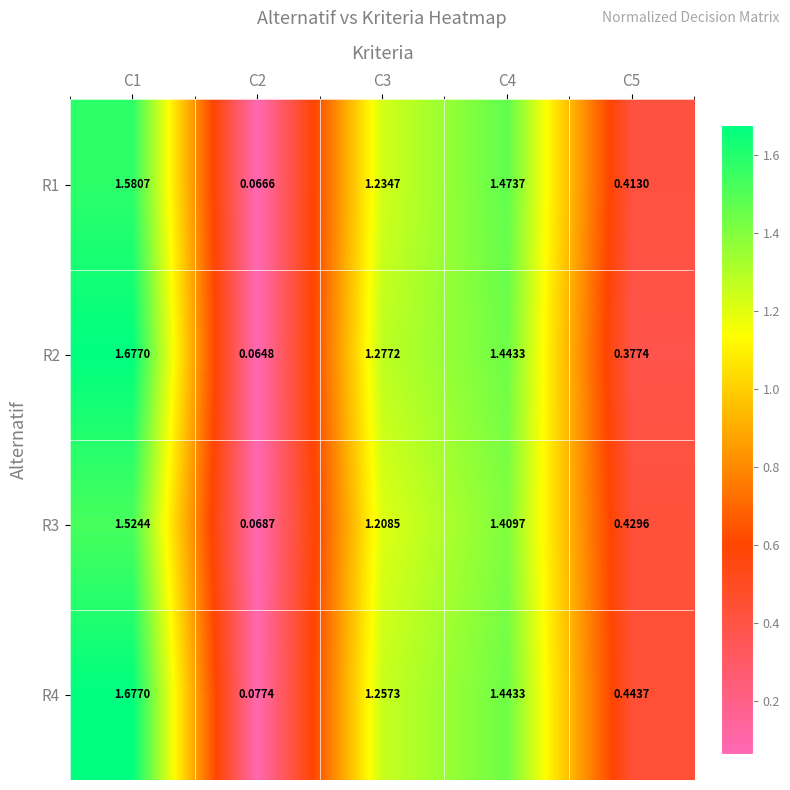

Which has a higher value, C2 or C3?

C3